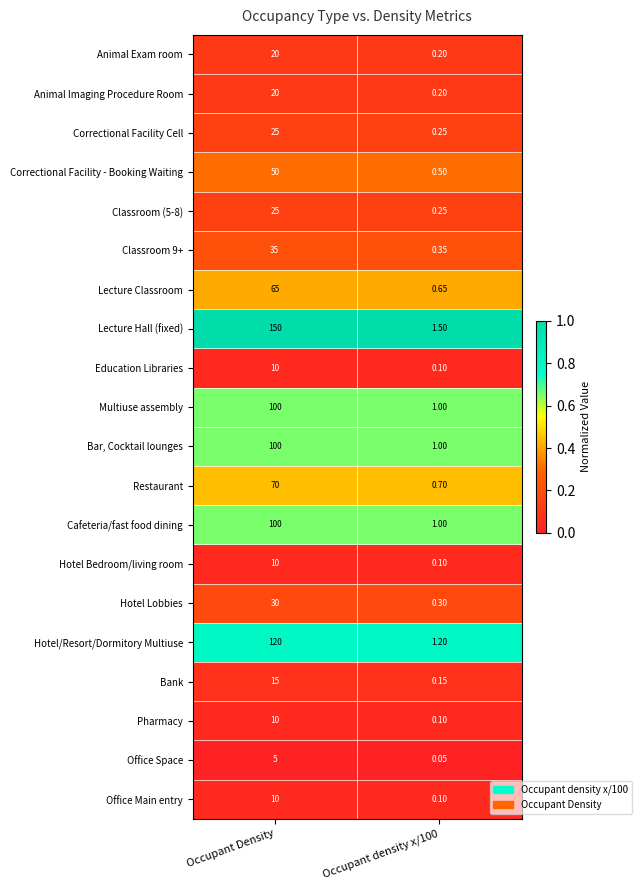

Between Occupant Density and Occupant density x/100, which series saw the biggest shift?

Lecture Hall (fixed)